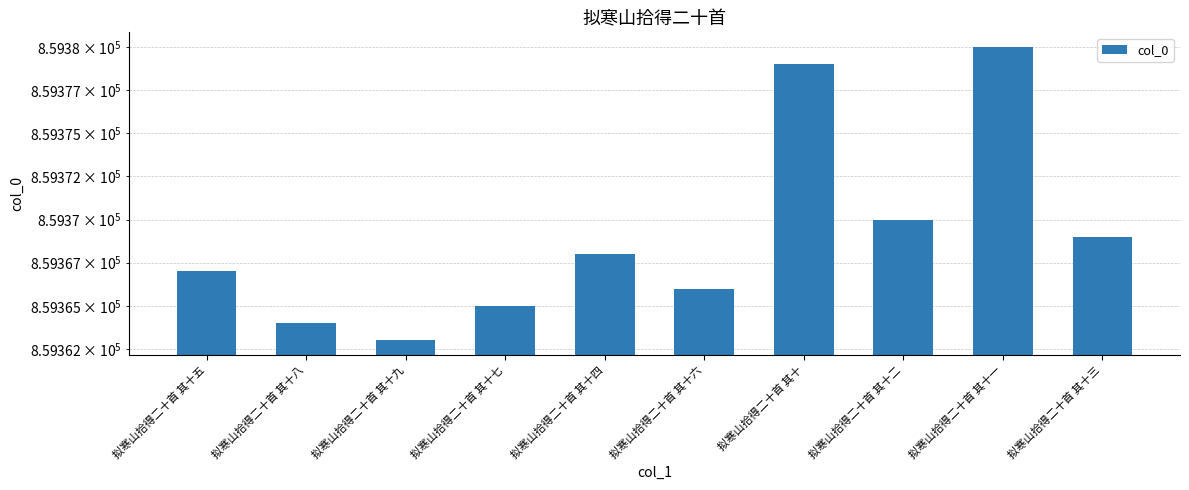

Is it true that the value at 拟寒山拾得二十首 其十 is 859379?

True